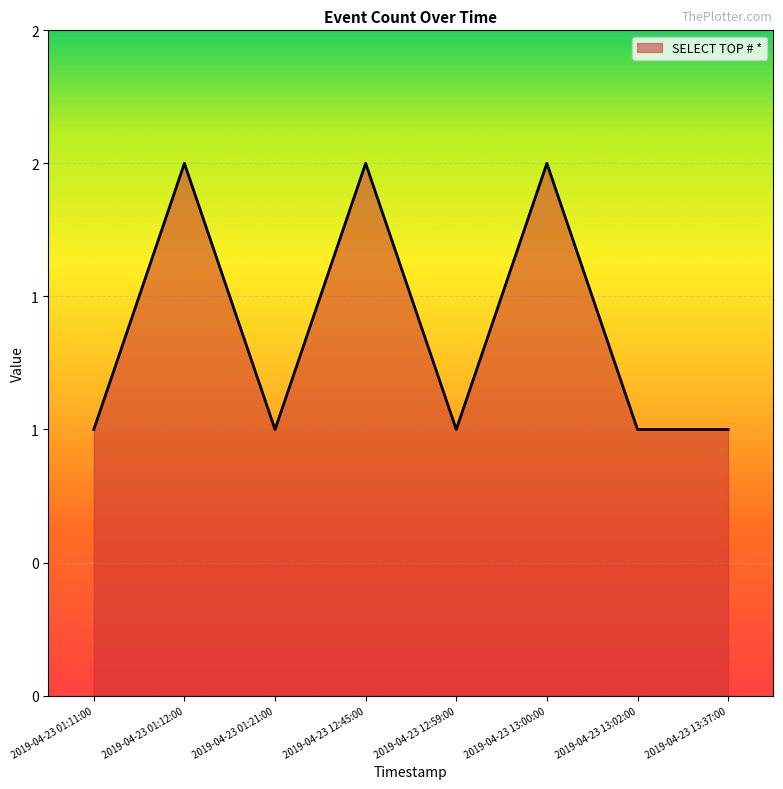

How many points are higher than both their immediate neighbors (excluding endpoints)?

3